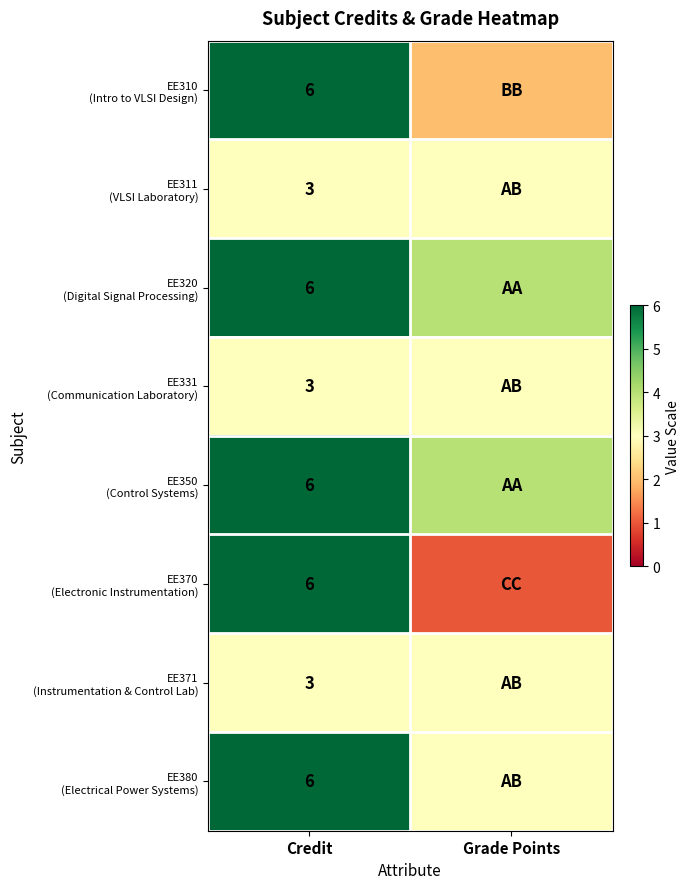

Which series has the widest spread of values?

EE370 (Electronic Instrumentation)